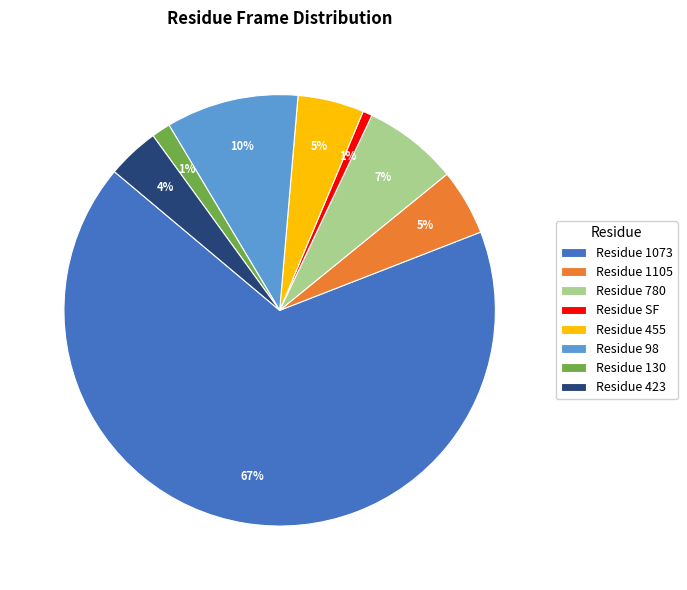

Which category has the biggest portion of the pie?

Residue 1073